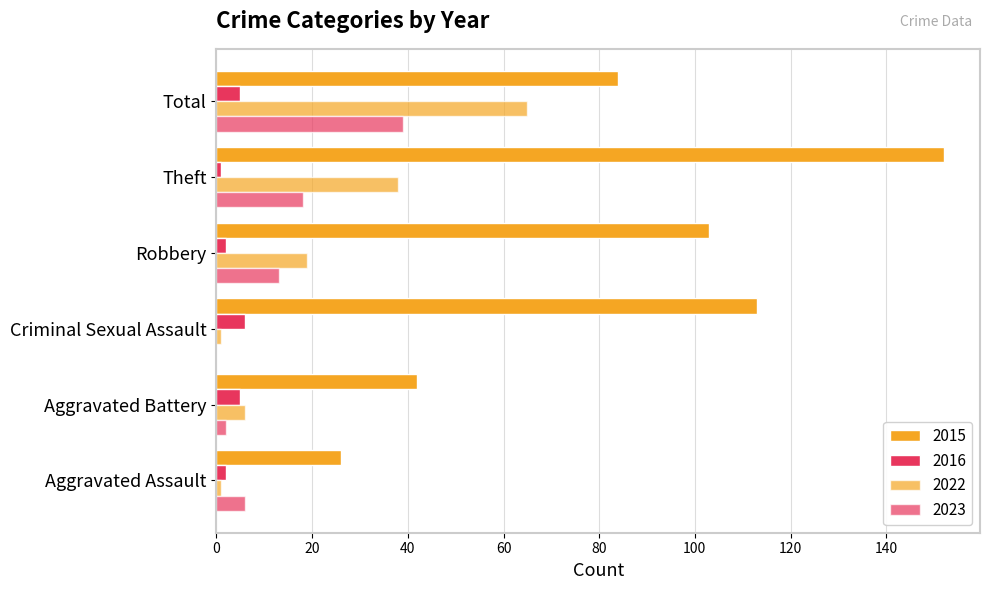

What is the difference between the highest and lowest values at Aggravated Assault?

24